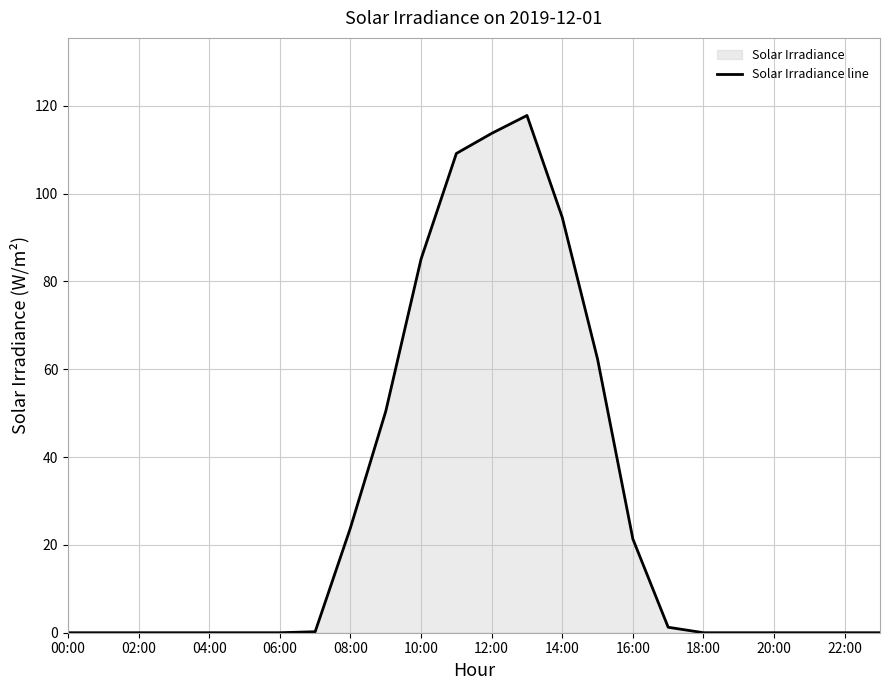

How many data points are above 0?

11